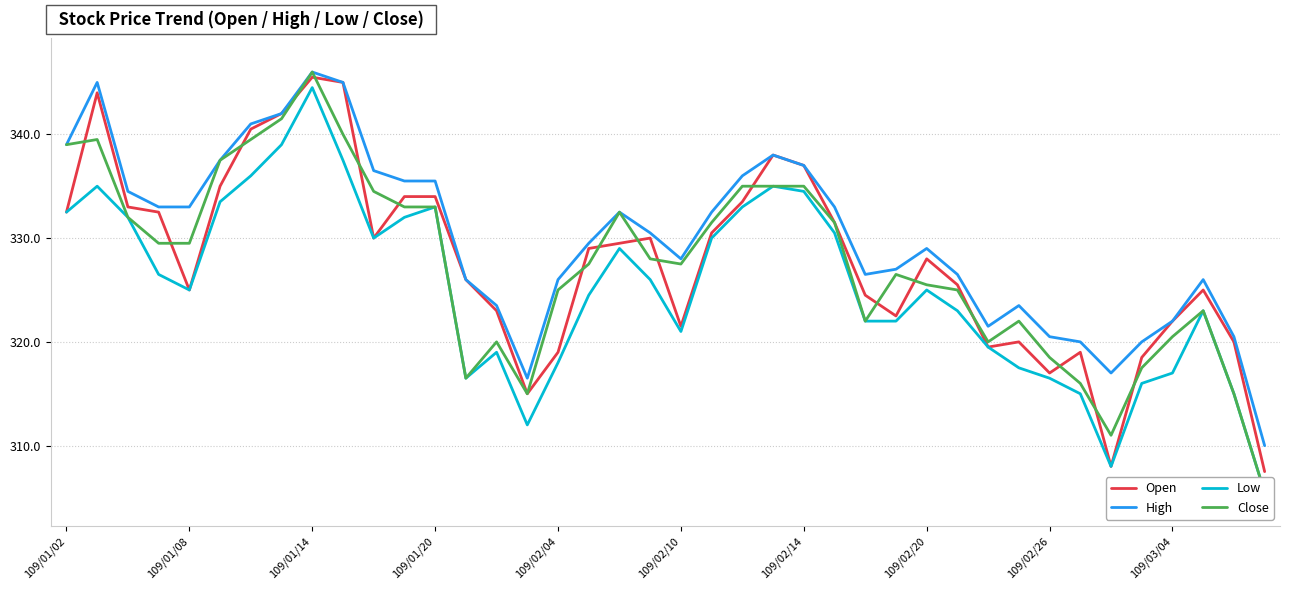

The value of Open at 25 is 331.5. True or false?

True